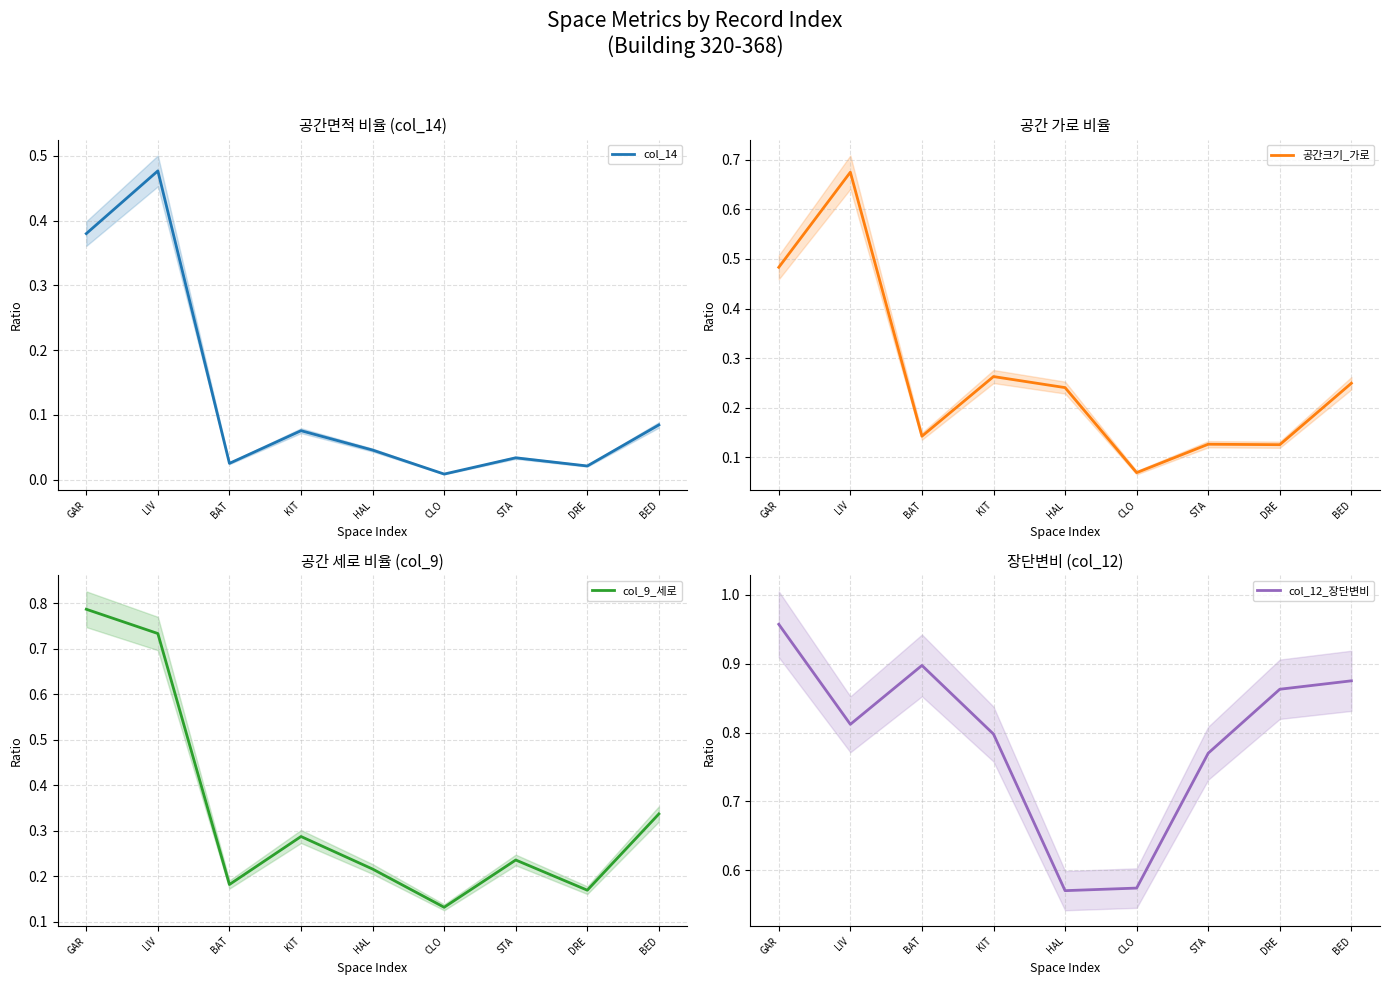

What is the value of the col_9_세로 point at the 1st from the left?

0.8